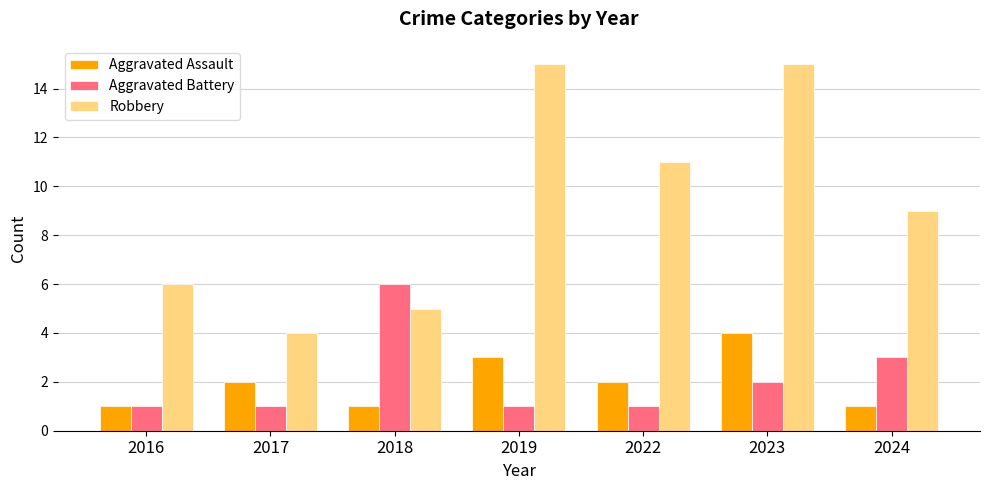

Is it true that Robbery equals 11 at 2022?

True